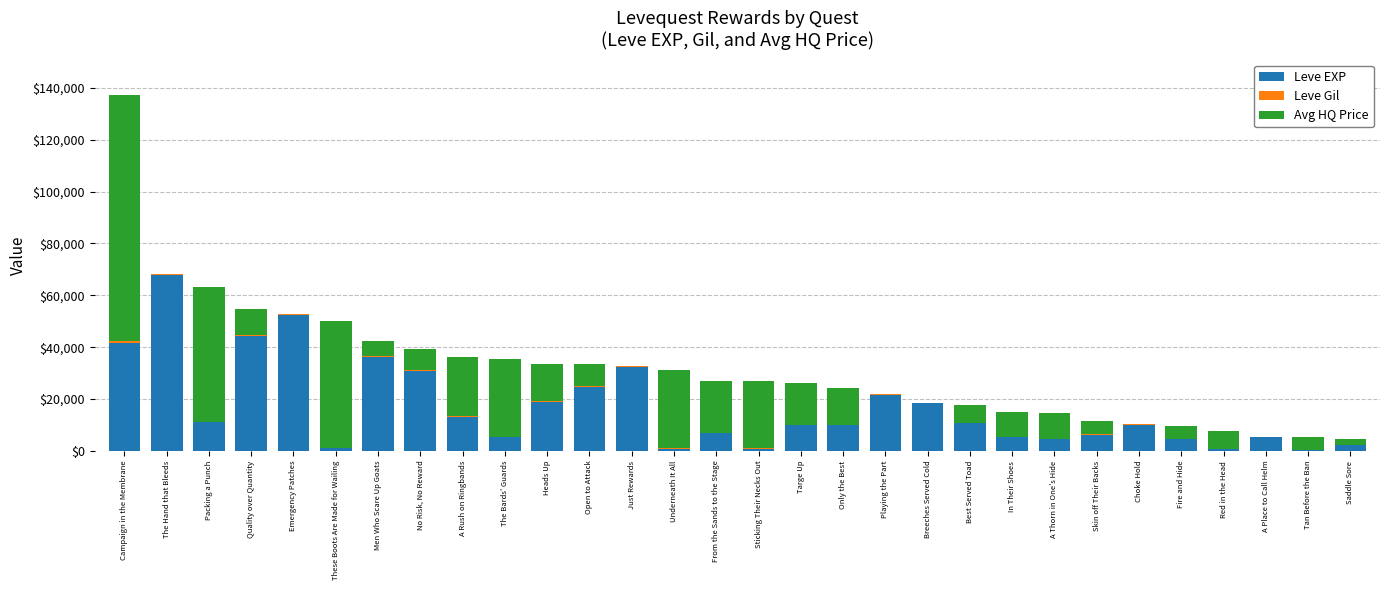

At which category is the sum across all series the highest?

Campaign in the Membrane